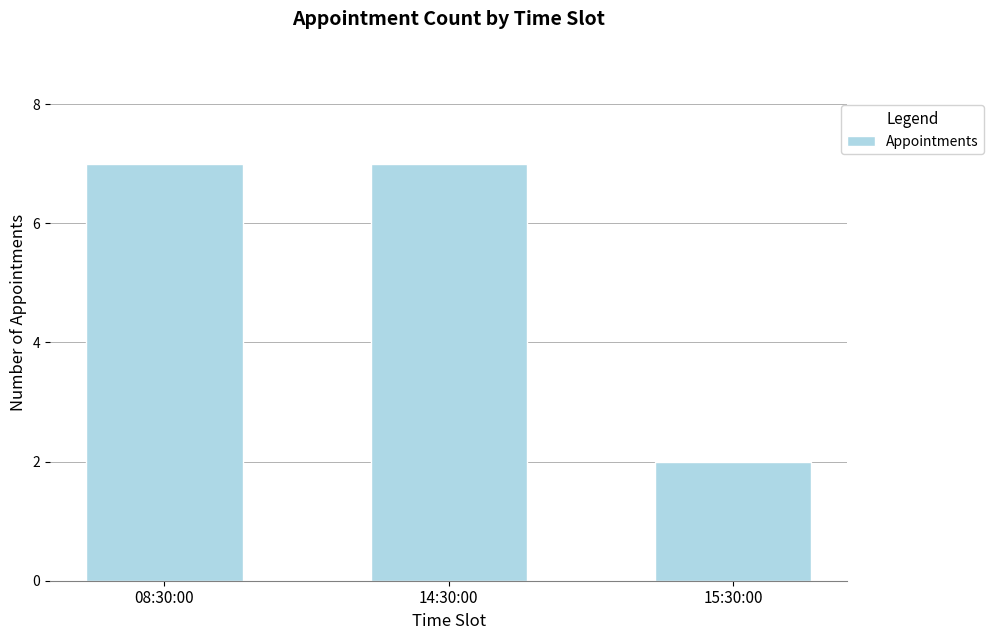

Reading left to right, transcribe all the data shown in this chart.

7	7	2